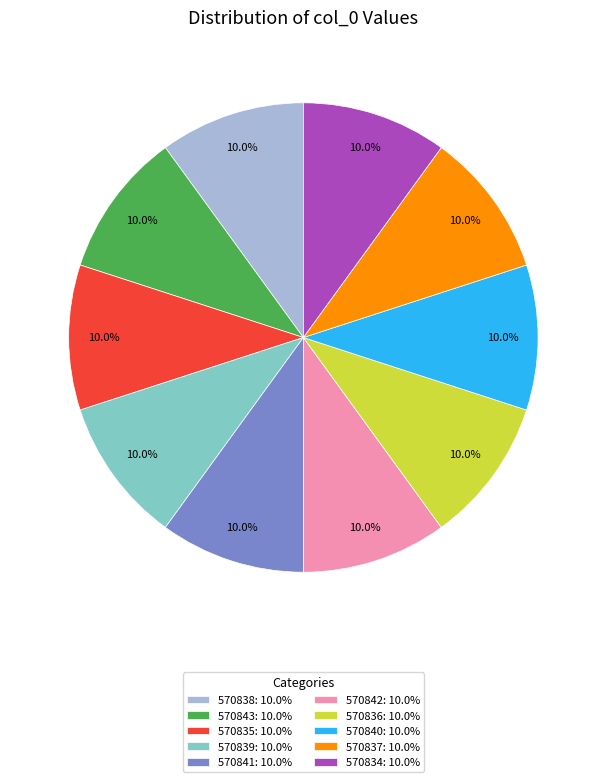

Approximately how many times larger is the value at 570843: 10.0% compared to 570838: 10.0%?

1.0